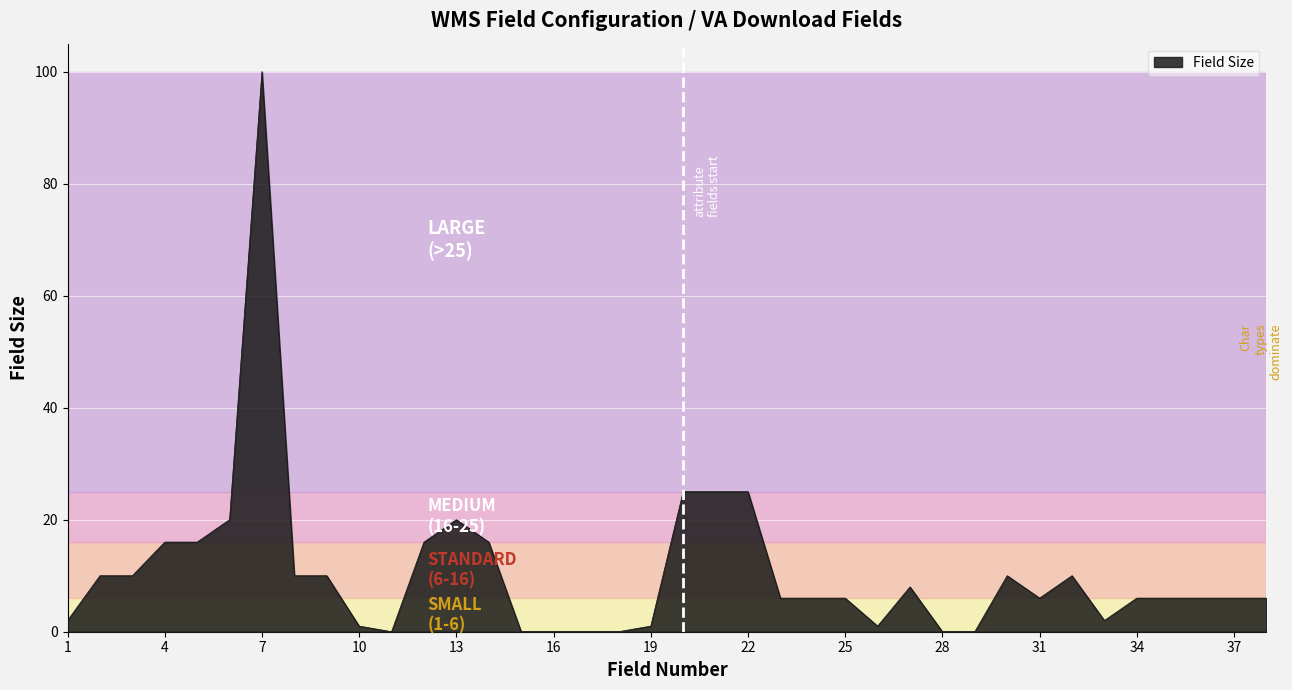

What is the maximum value shown in the chart?

100